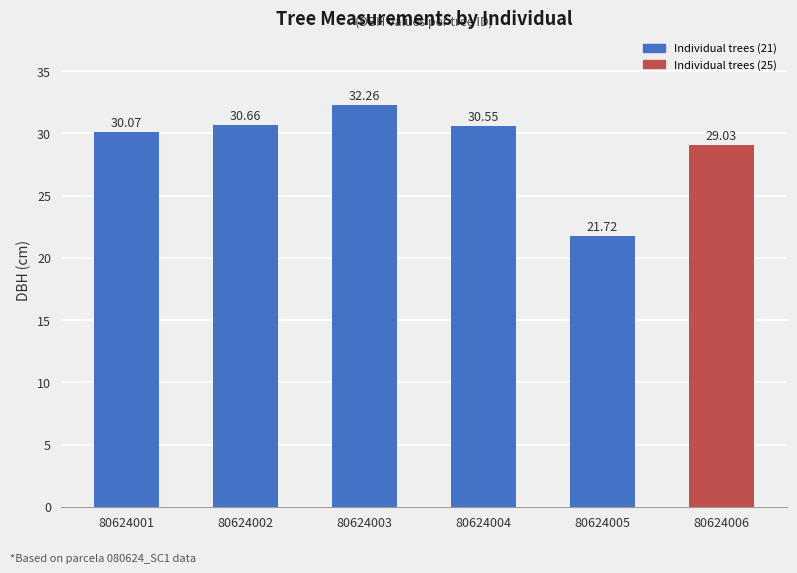

True or false: the data shows 30.1 at 80624001.

True